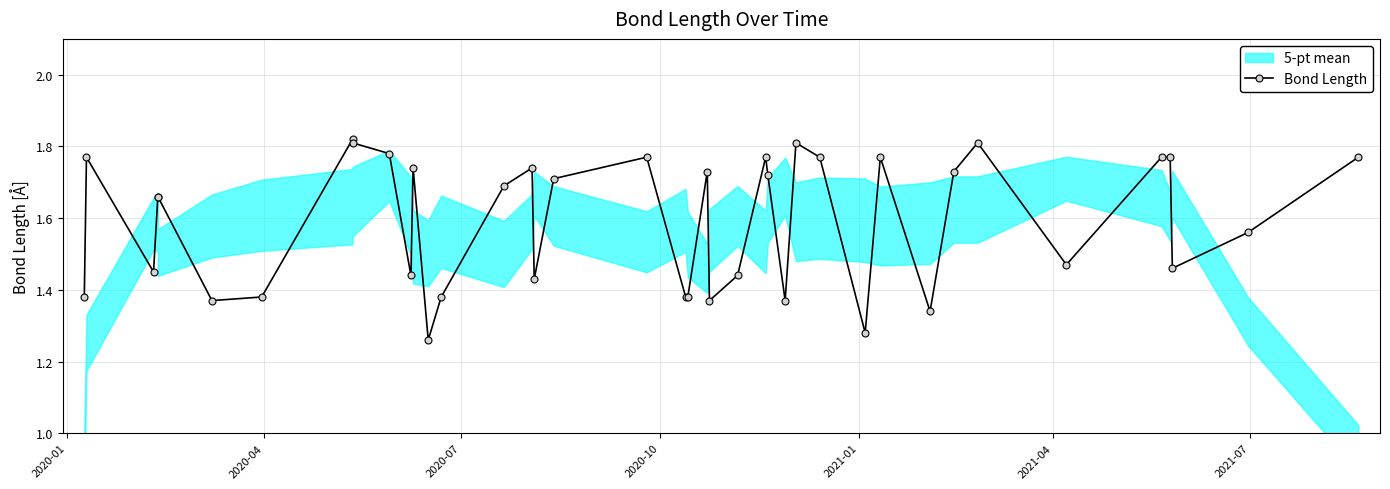

Reading right to left, extract all data points from this chart.

1.8	1.6	1.5	1.8	1.8	1.5	1.8	1.7	1.3	1.8	1.3	1.8	1.8	1.4	1.7	1.8	1.4	1.4	1.7	1.4	1.4	1.8	1.7	1.4	1.7	1.7	1.4	1.3	1.7	1.4	1.8	1.8	1.8	1.4	1.4	1.7	1.7	1.4	1.8	1.4